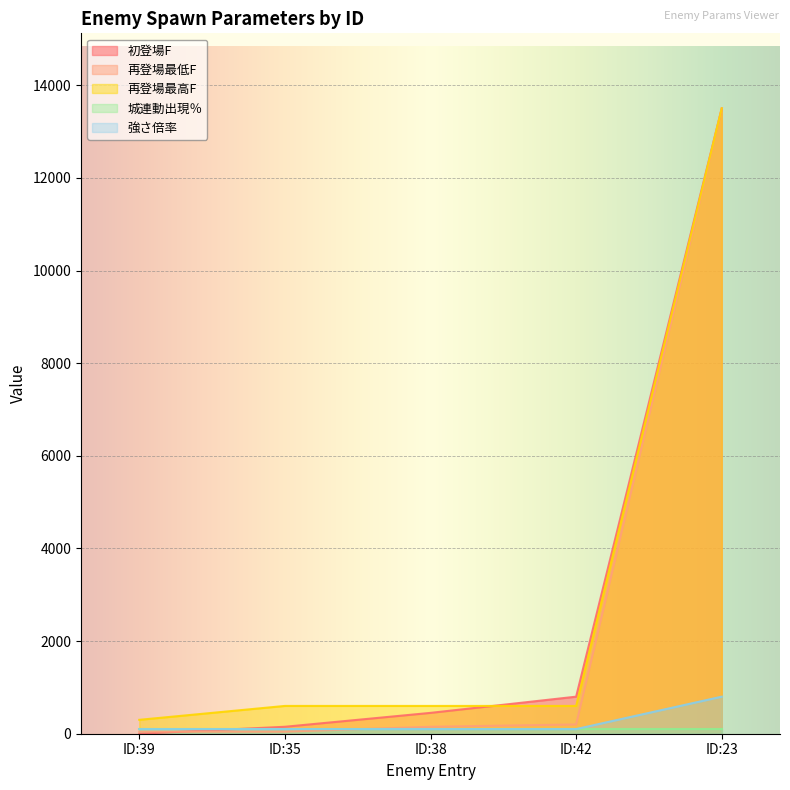

True or false: 初登場F has more than 1 interior local peaks.

False